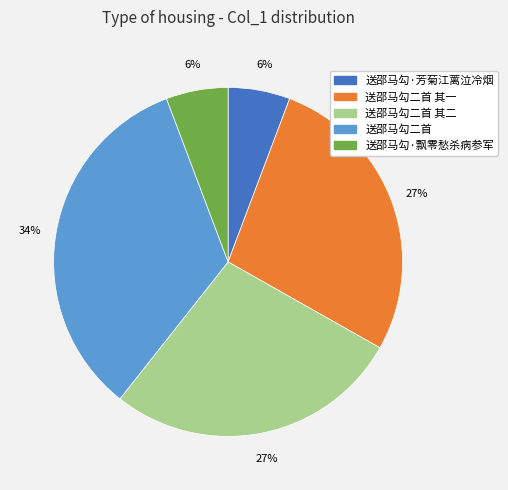

Count the number of slices in the pie.

5